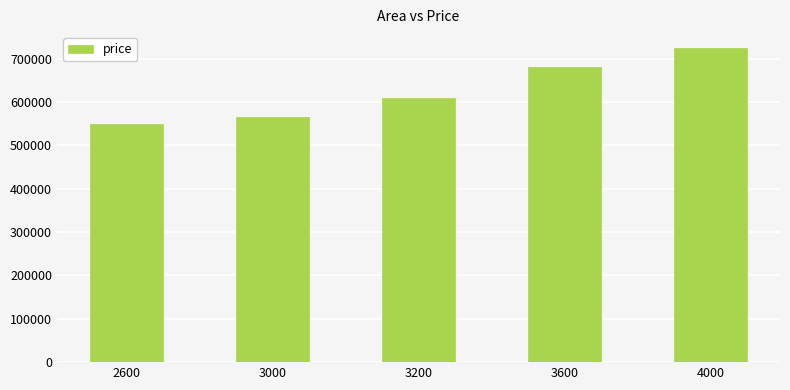

What is the average value?

626000